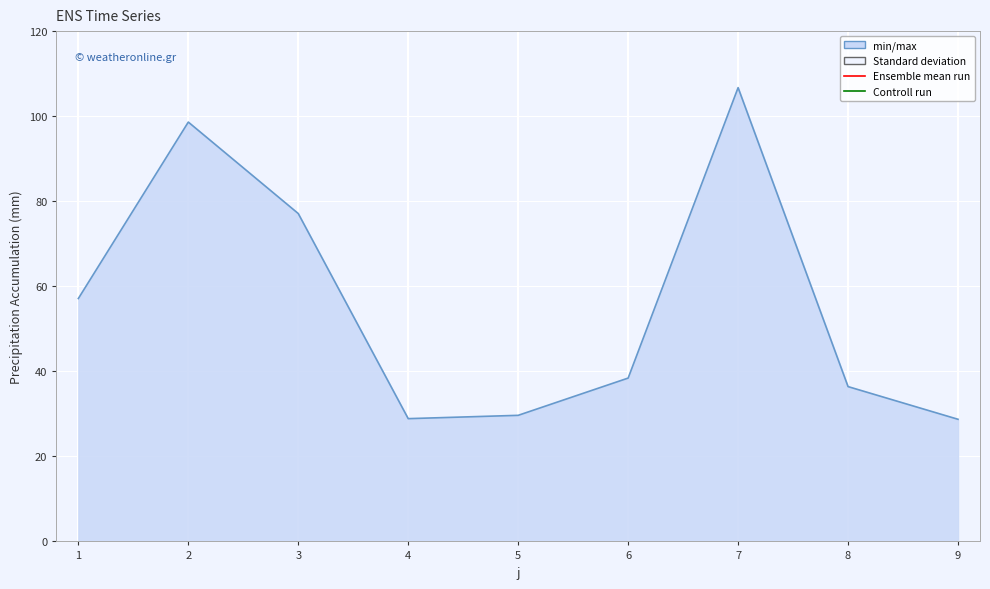

How many points are lower than both their immediate neighbors (excluding endpoints)?

1